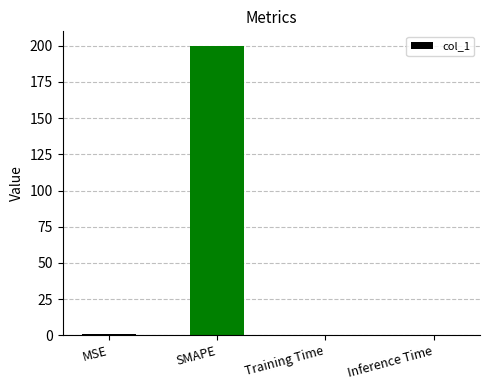

What is the difference between the values at Training Time and MSE?

0.9